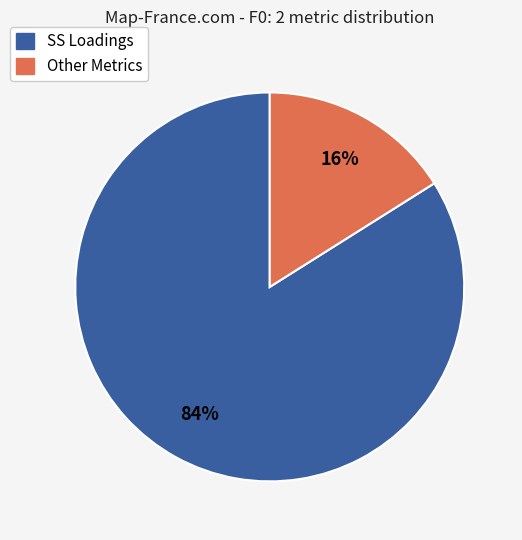

To the nearest percent, what is the difference between the largest and smallest slice percentages?

68%